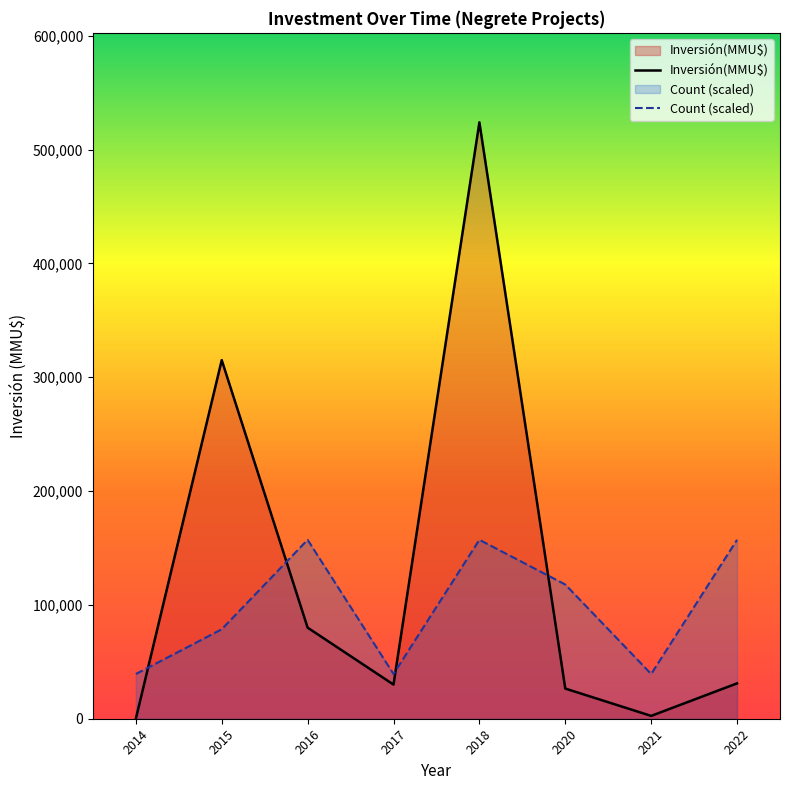

Which series ends up on top after the final intersection of Count (scaled) and Inversión(MMU$)?

Count (scaled)